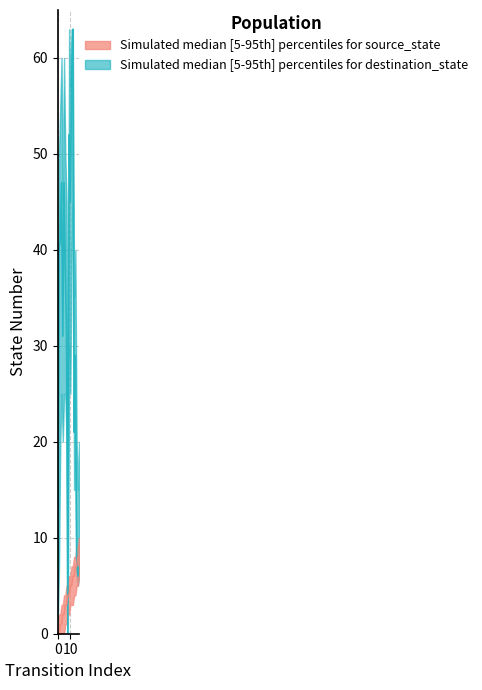

What is the greatest value displayed?

63